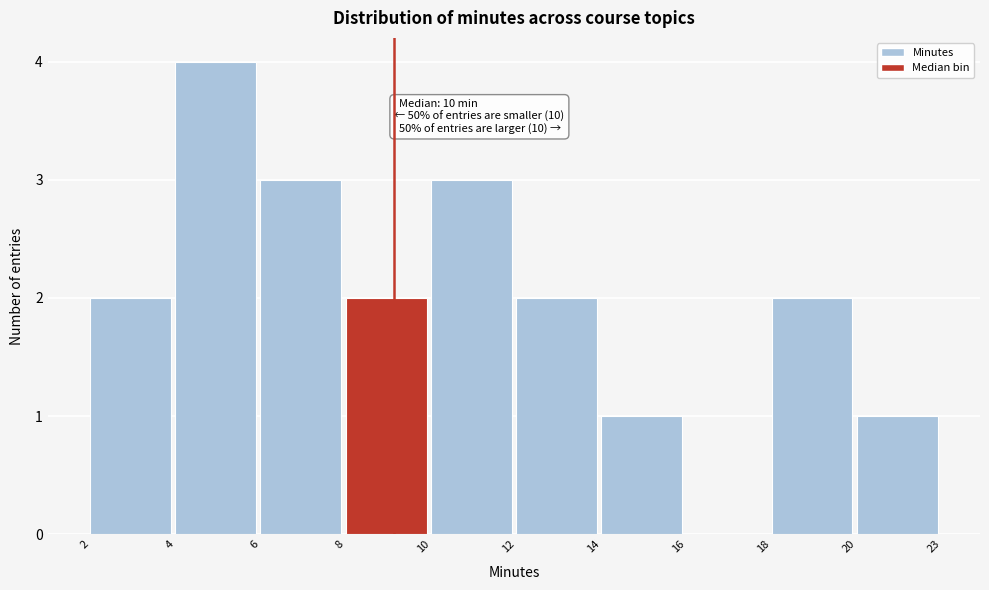

Reading left to right, transcribe all the data shown in this chart.

2=2	4=4	6=3	8=2	10=3	12=2	14=1	16=0	18=2	20=1